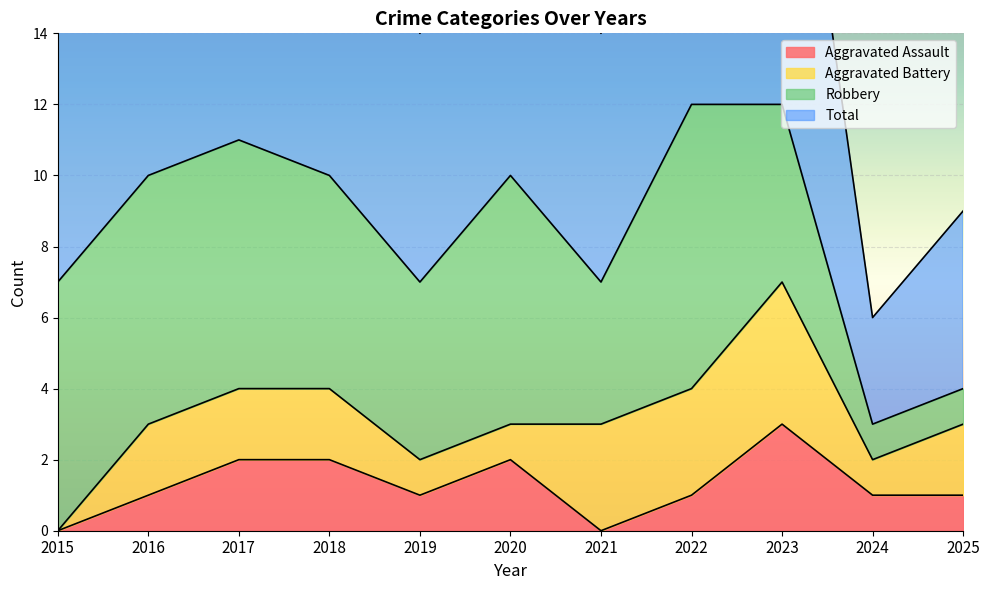

Is it true that Aggravated Assault equals 2 at 2018?

True